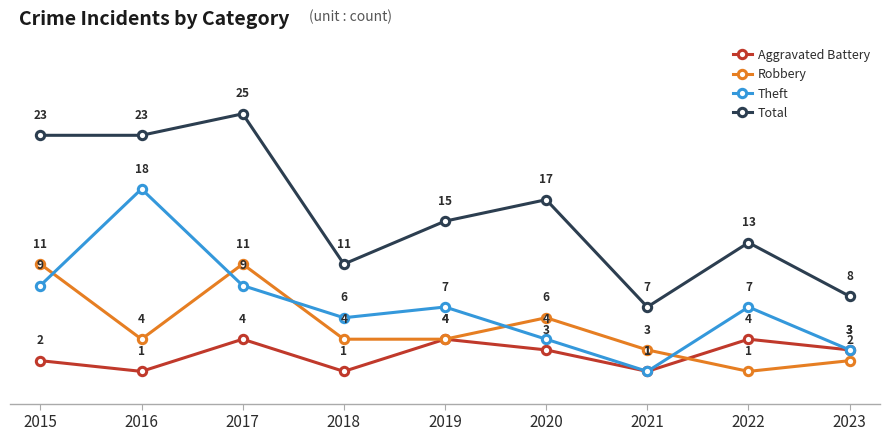

How many data points does each series have?

9